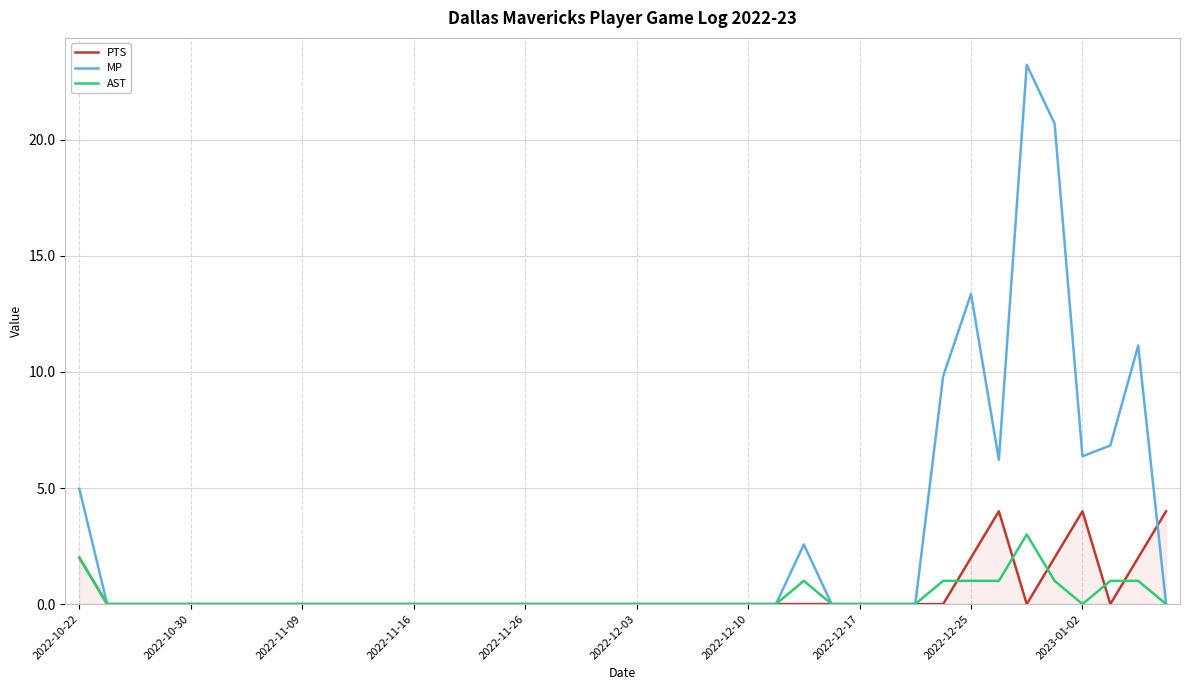

What is the difference between the second highest and second lowest values in the AST series?

2.0